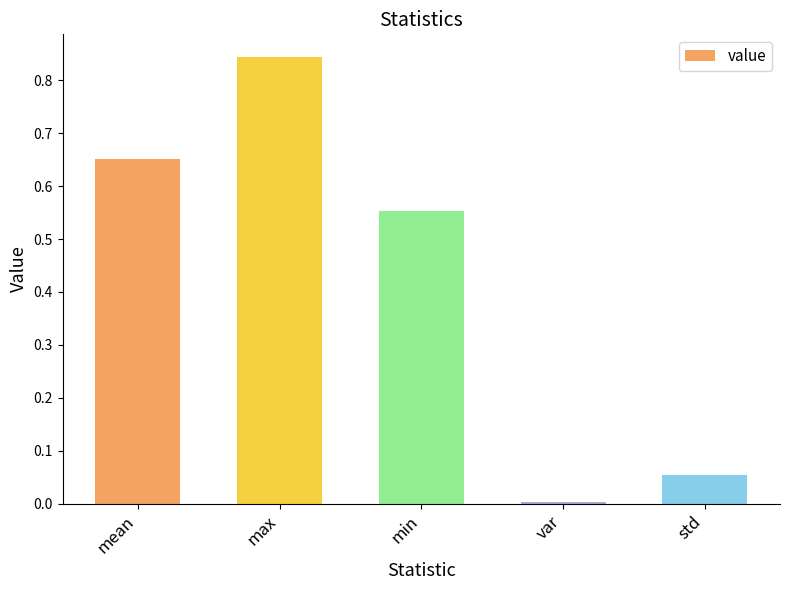

How many bars are there in total?

5